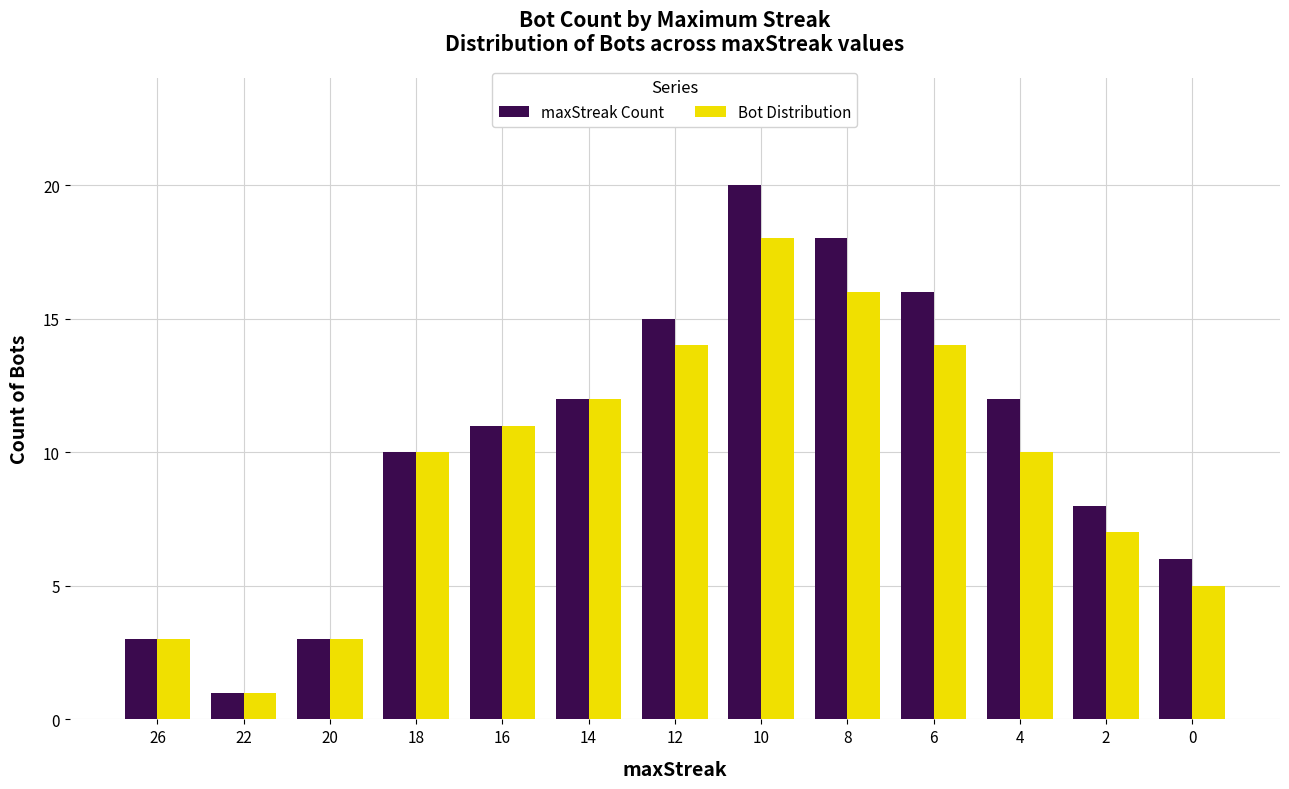

Is the value of Bot Distribution at 18 greater than the value of maxStreak Count at 6?

No